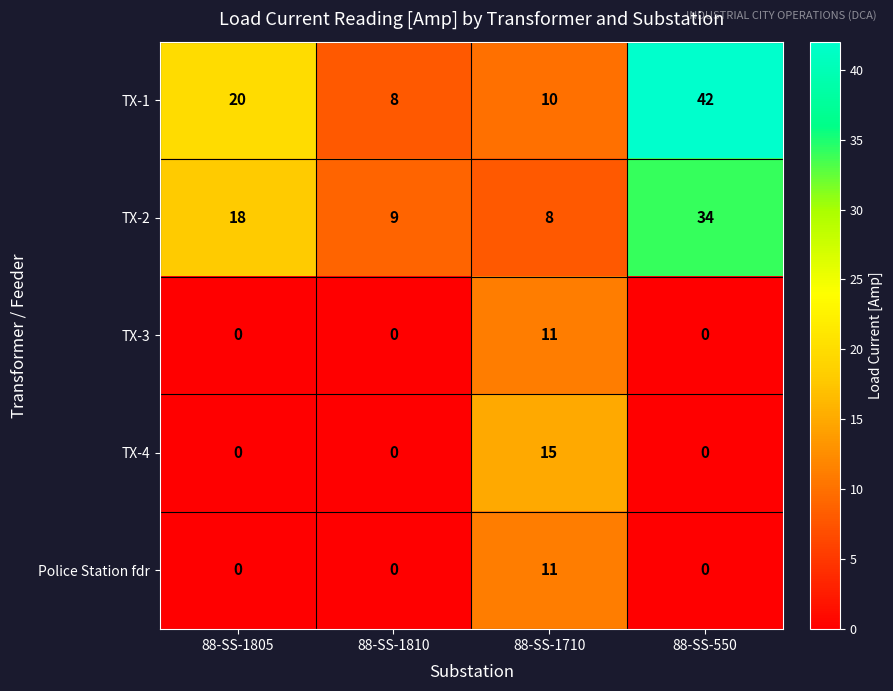

Reading left to right, what are all the values shown in this chart?

TX-1: 88-SS-1805=20	88-SS-1810=8	88-SS-1710=10	88-SS-550=42
TX-2: 88-SS-1805=18	88-SS-1810=9	88-SS-1710=8	88-SS-550=34
TX-3: 88-SS-1805=0	88-SS-1810=0	88-SS-1710=11	88-SS-550=0
TX-4: 88-SS-1805=0	88-SS-1810=0	88-SS-1710=15	88-SS-550=0
Police Station fdr: 88-SS-1805=0	88-SS-1810=0	88-SS-1710=11	88-SS-550=0